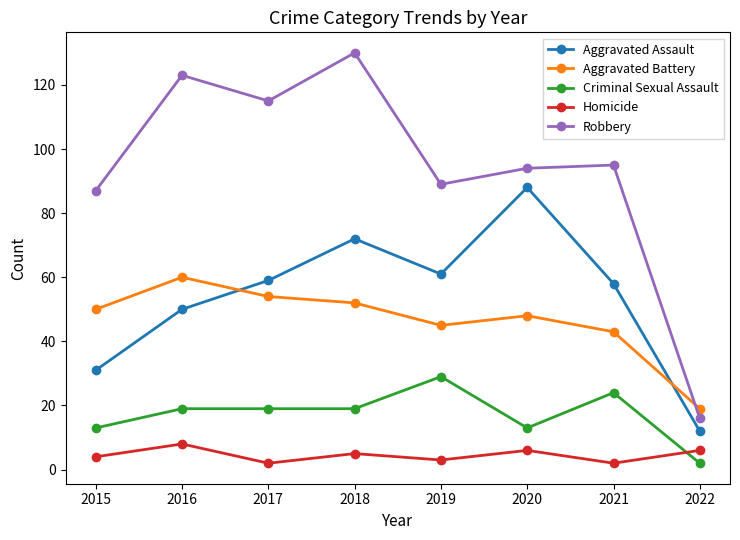

How many data points does each series have?

8